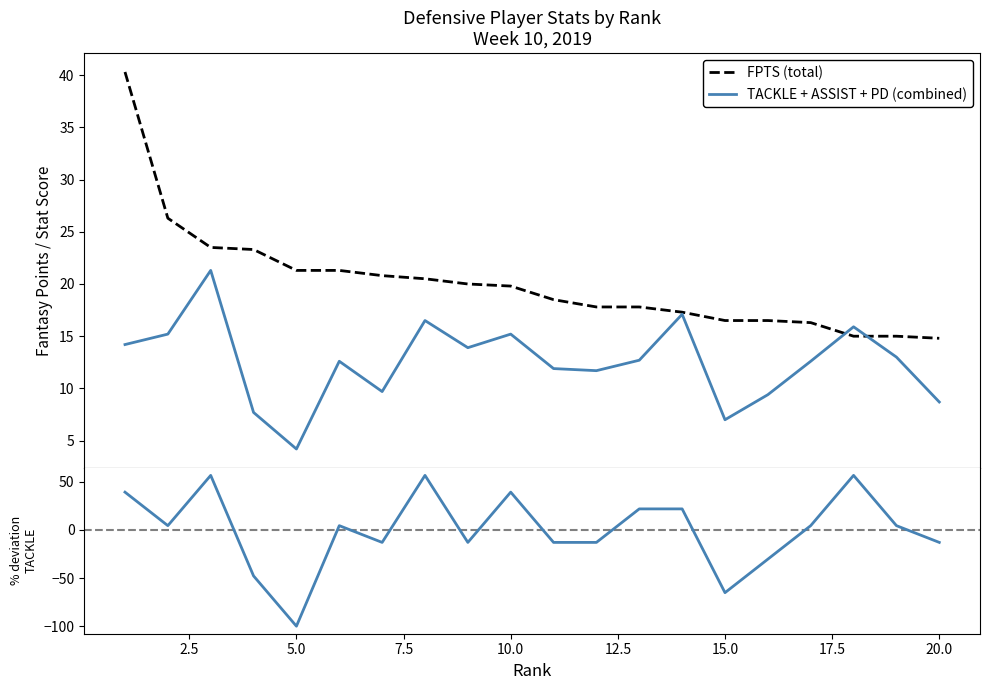

Does the chart display data point markers on the line(s)?

No